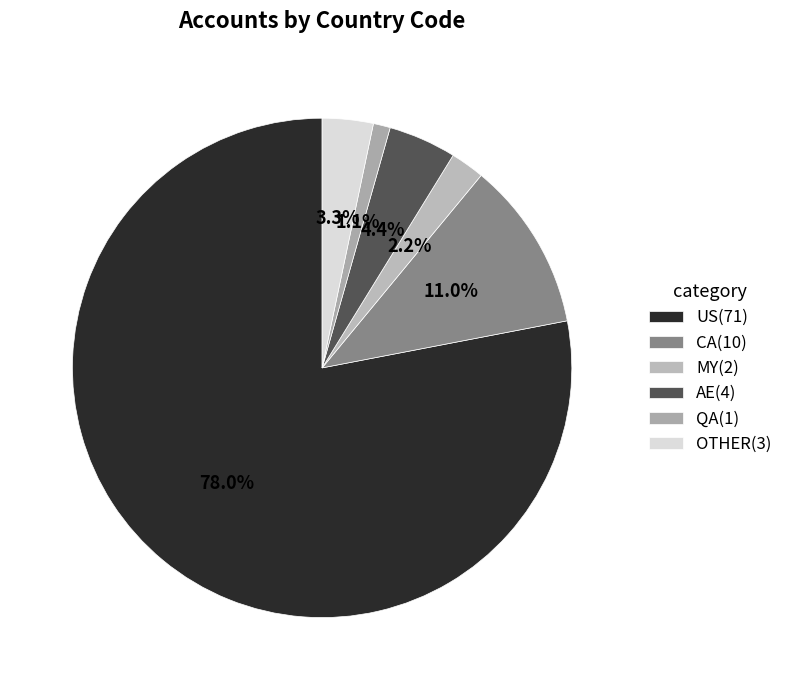

Combined, what portion of the pie is US and MY?

80.2%